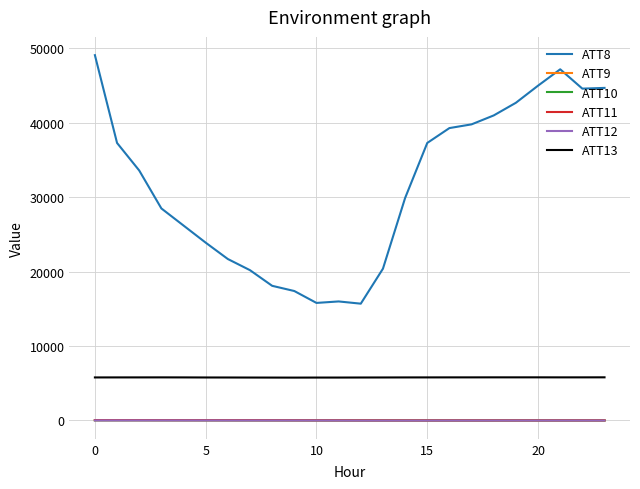

How many values in the ATT9 series are below 35?

12